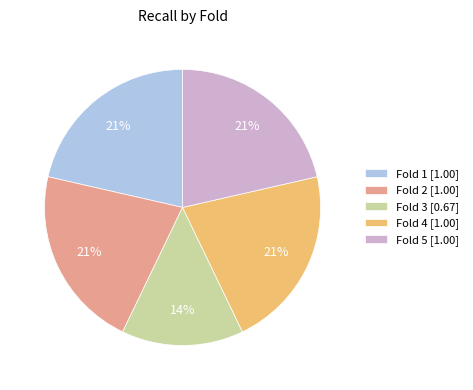

The Fold 4 slice represents 29% of the pie. True or false?

False